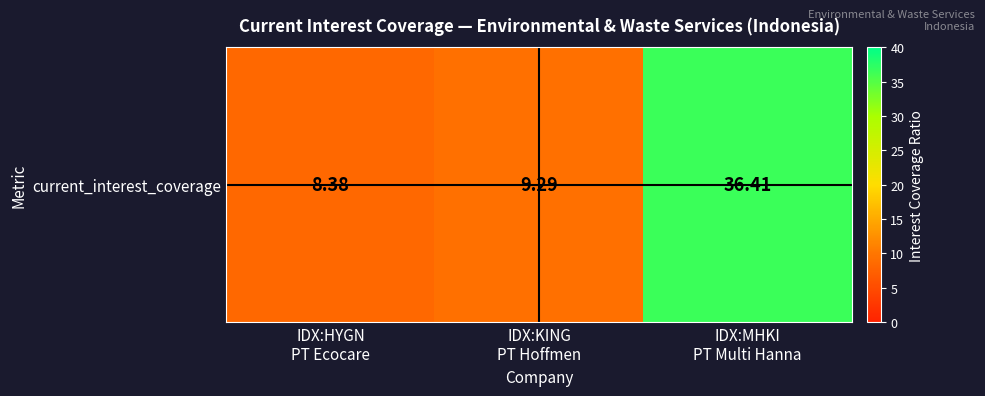

List the labels in order of value, largest first.

IDX:MHKI
PT Multi Hanna, IDX:KING
PT Hoffmen, IDX:HYGN
PT Ecocare